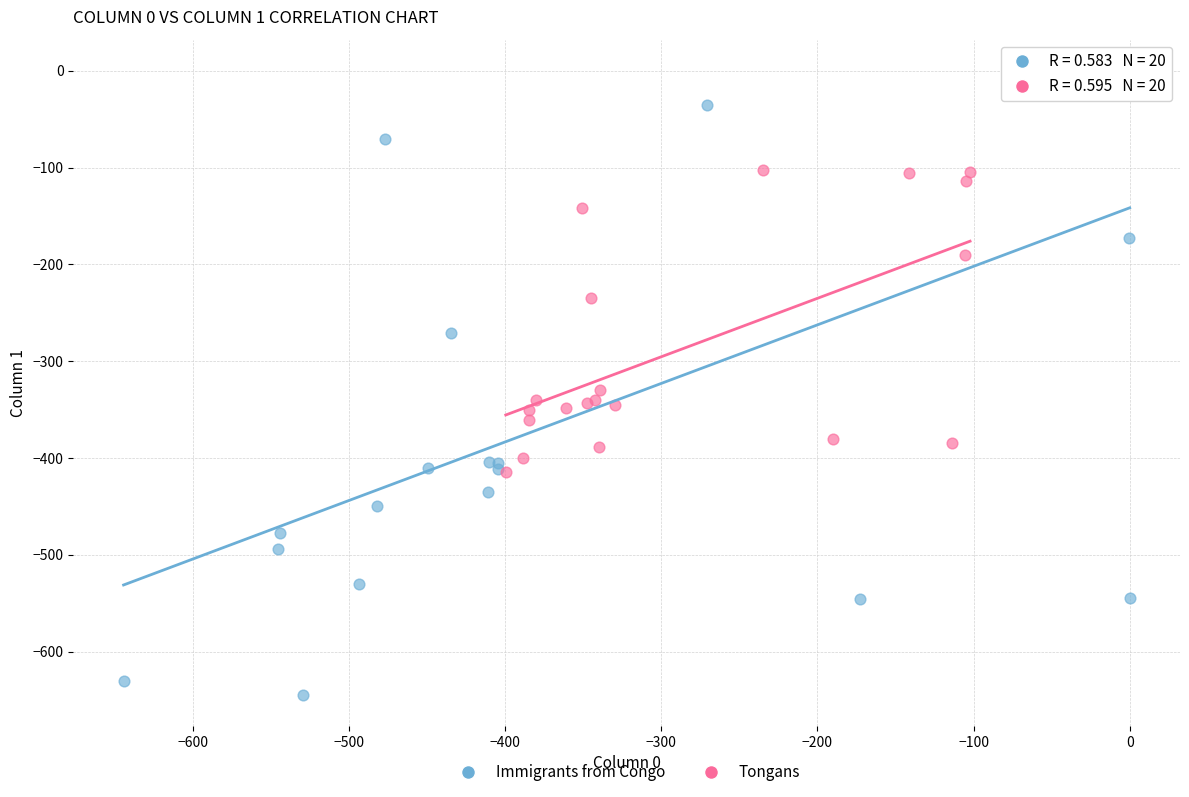

Which series reaches the maximum Y coordinate?

Immigrants from Congo